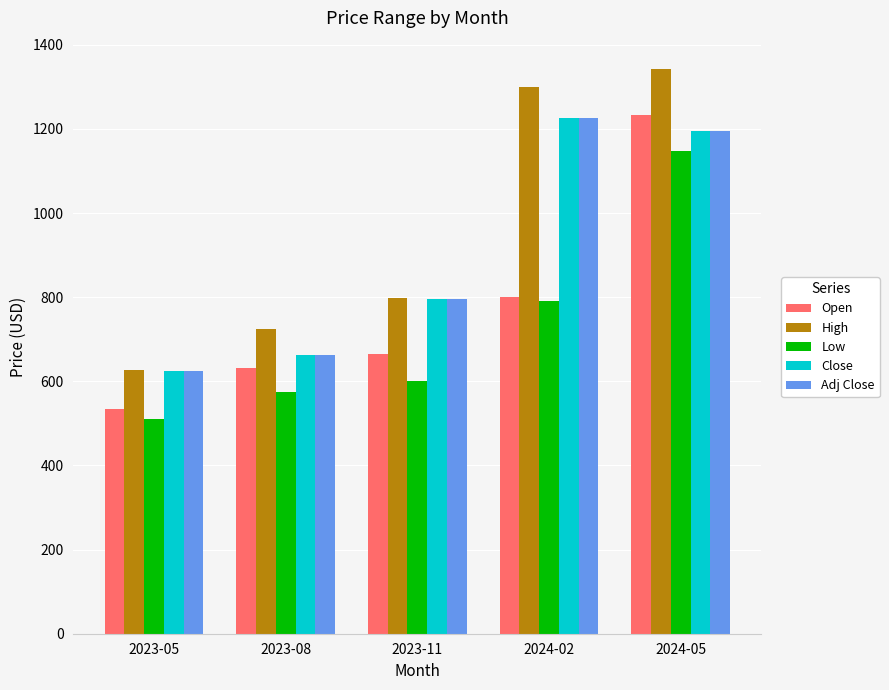

What is the sum of all Open values?

3864.1